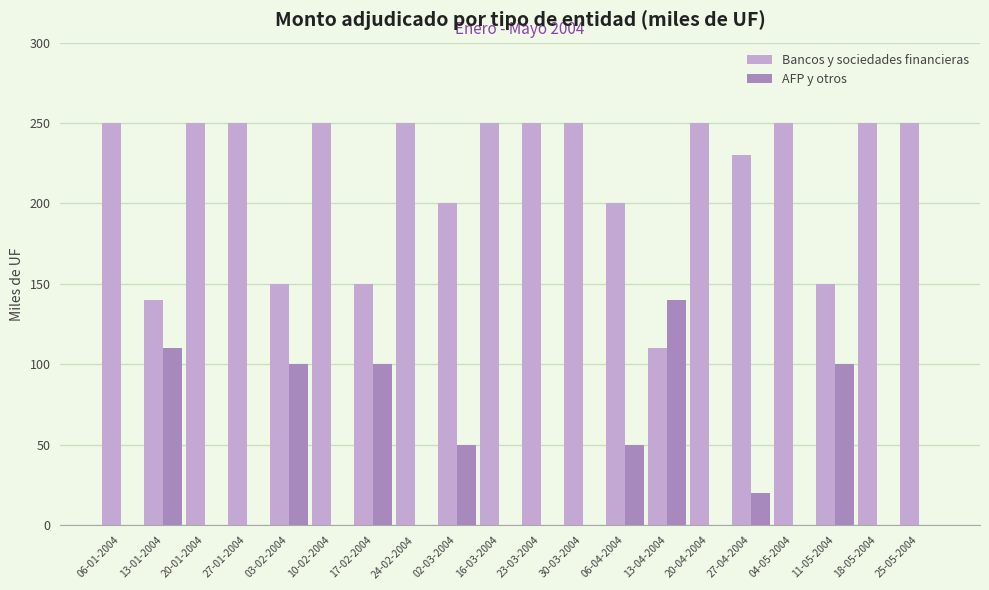

How many groups of bars are there?

20